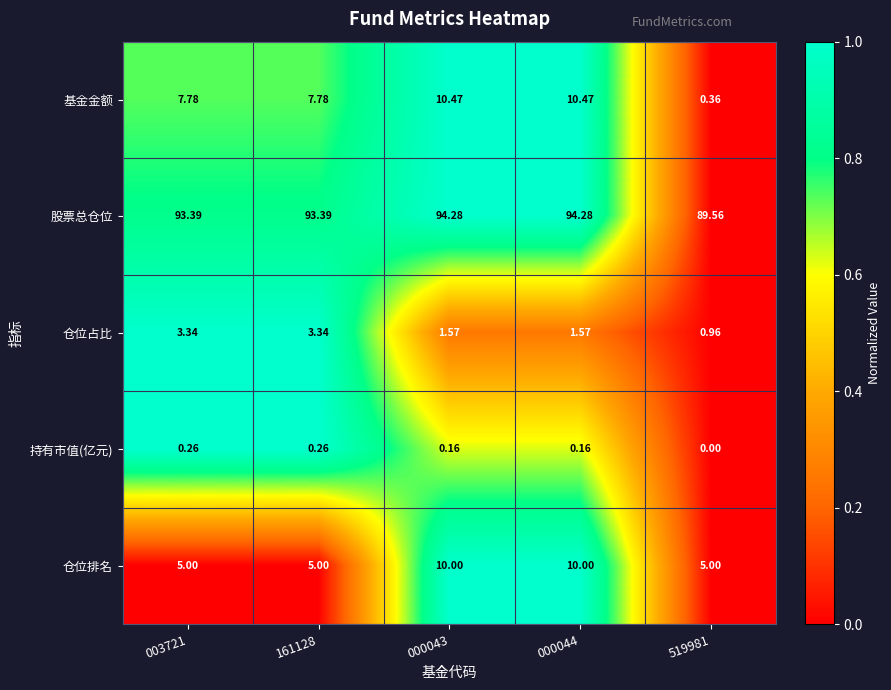

At how many categories does at least one series exceed 0?

5